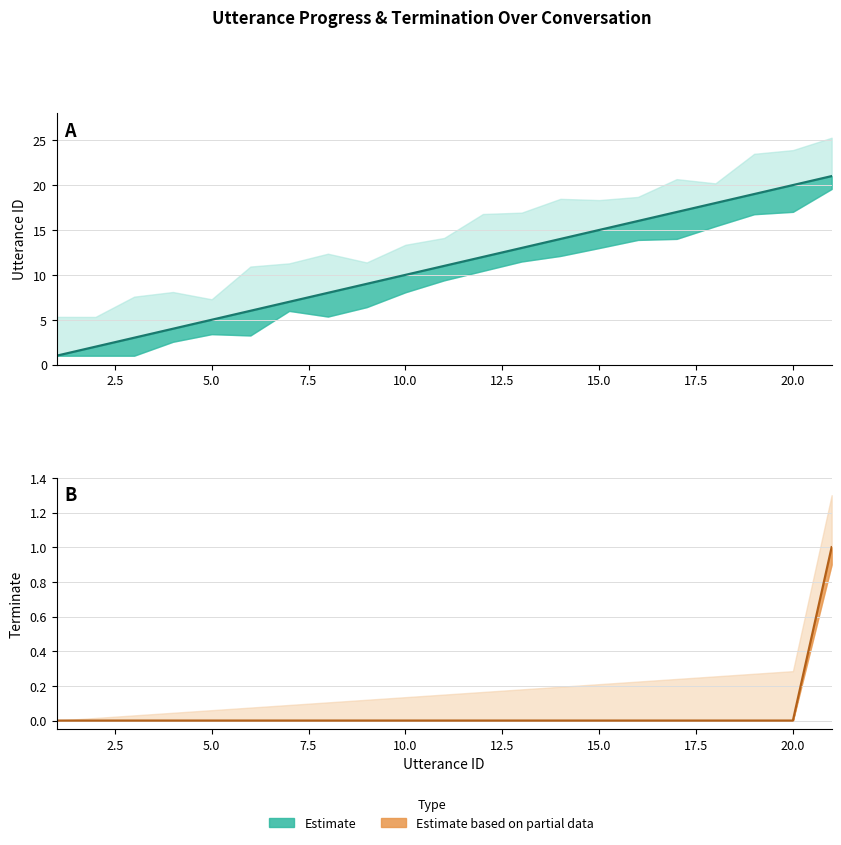

True or false: terminate and utterance_id intersect in this chart.

False